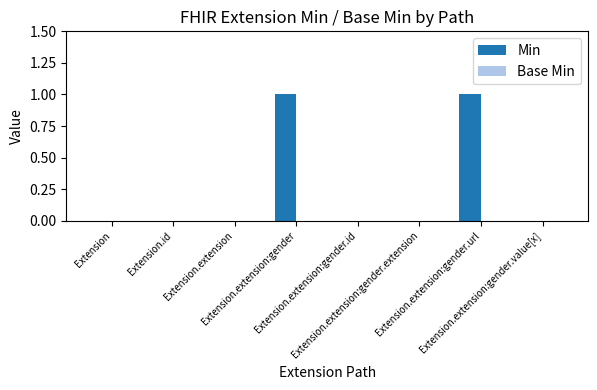

Are the bars horizontal?

No